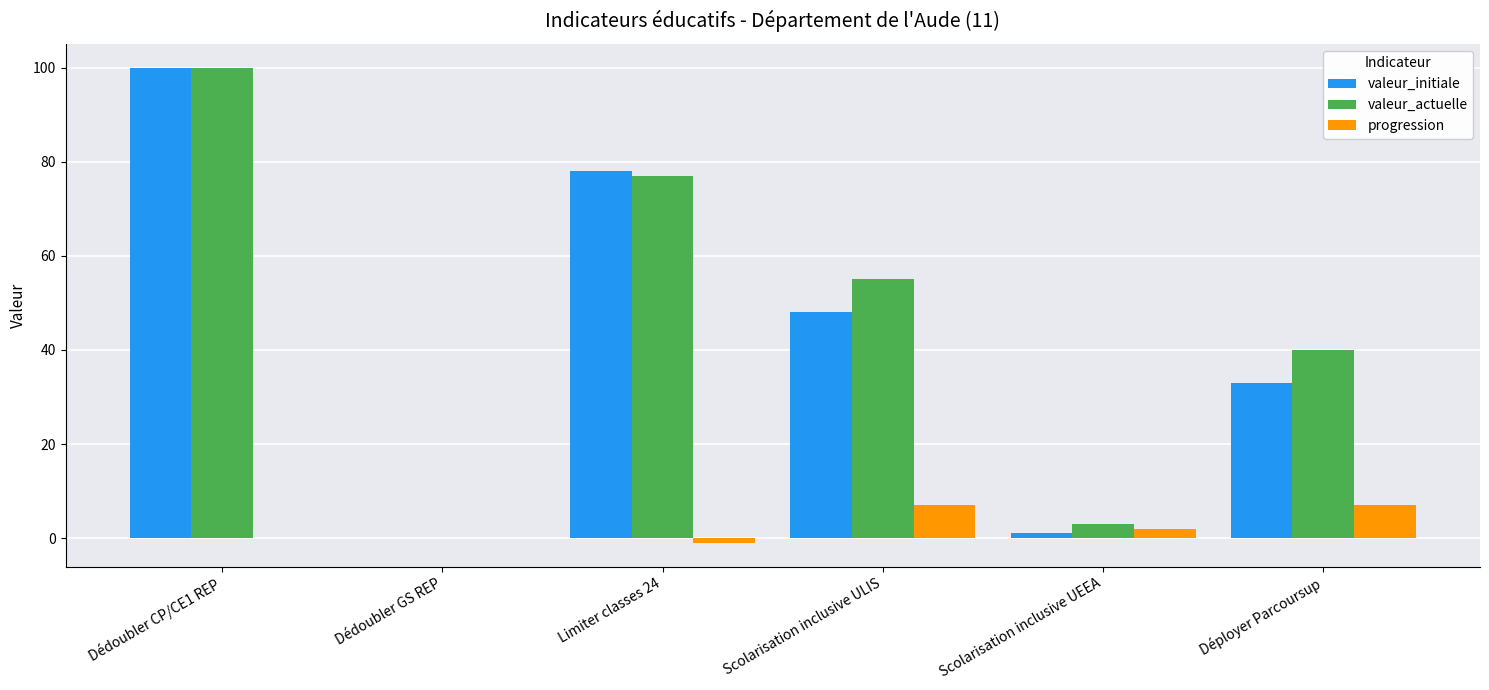

What value does the valeur_initiale series have at Déployer Parcoursup?

33